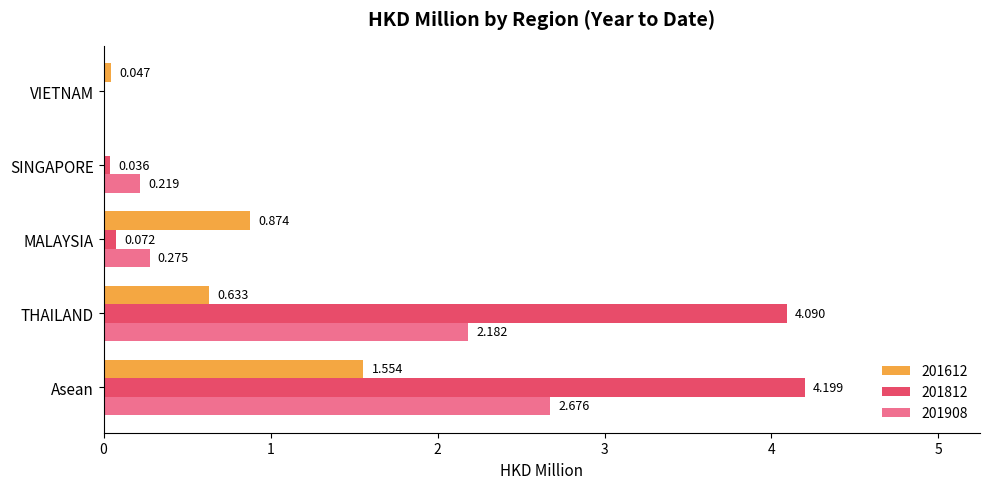

Which label corresponds to the largest value in the chart?

Asean